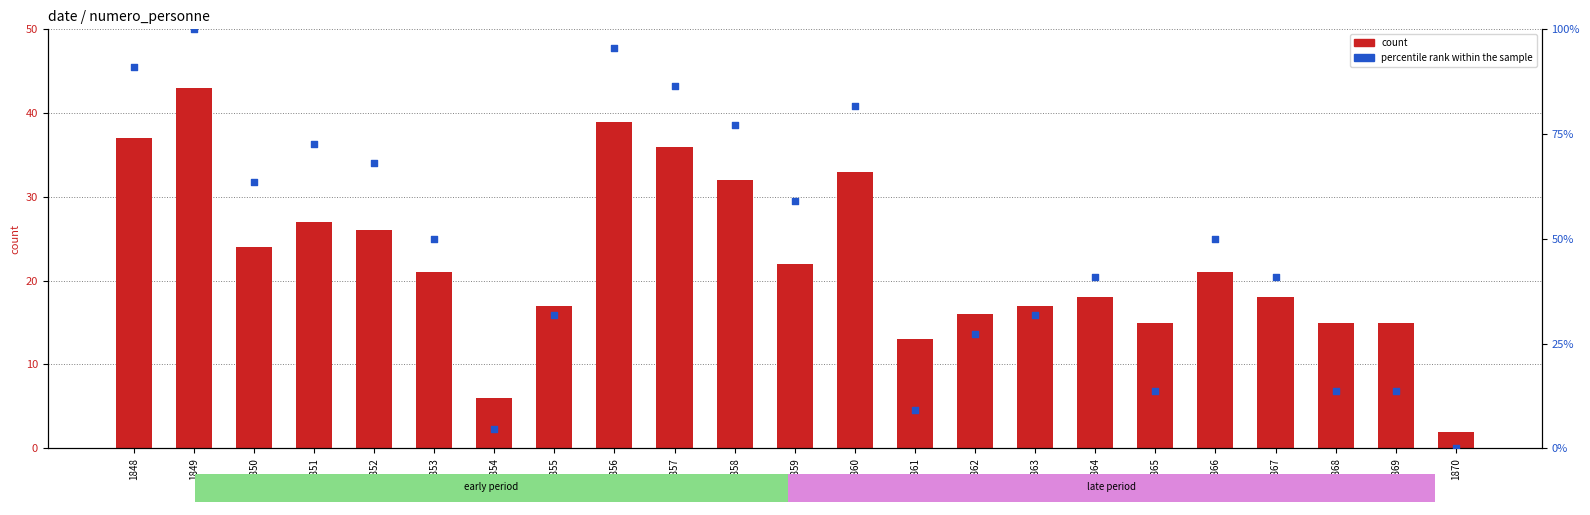

Which series has the largest total across all categories?

percentile rank within the sample